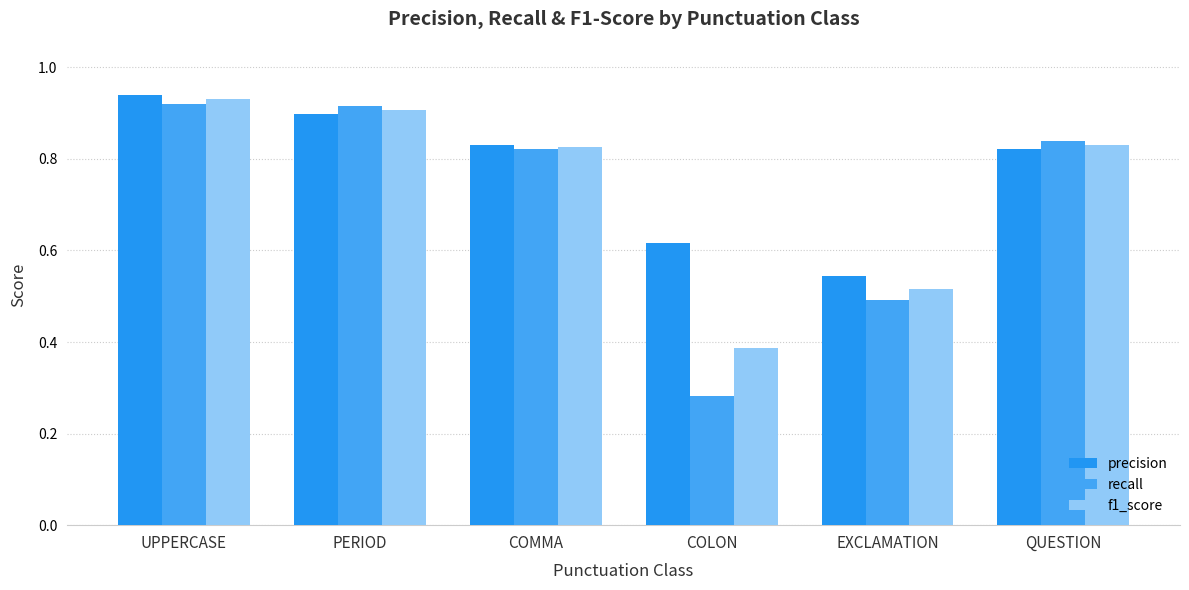

What is the label of the 5th bar from the left?

EXCLAMATION